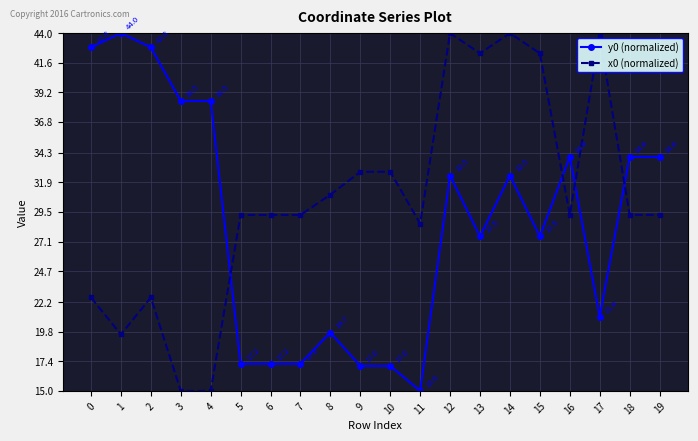

True or false: y0 (normalized) has a value of 44.0 at 1.

True